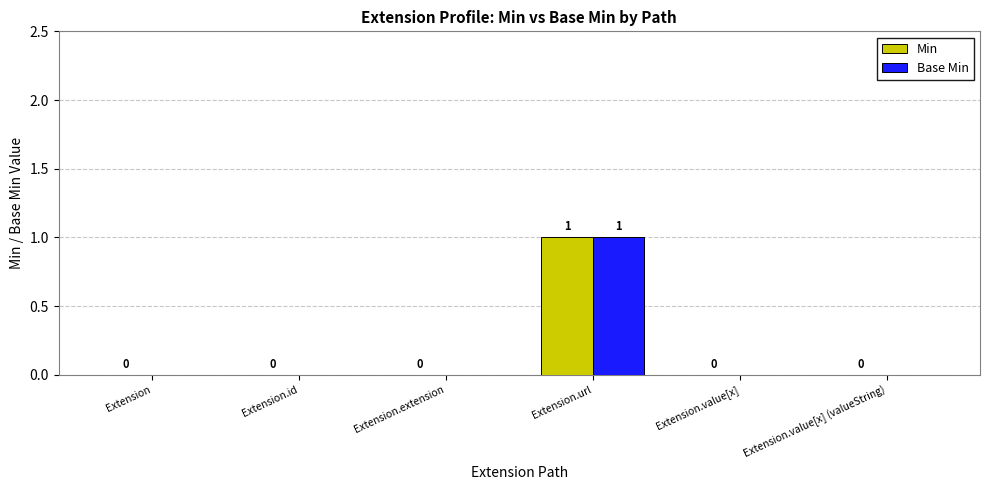

At which category is the sum across all series the highest?

Extension.url